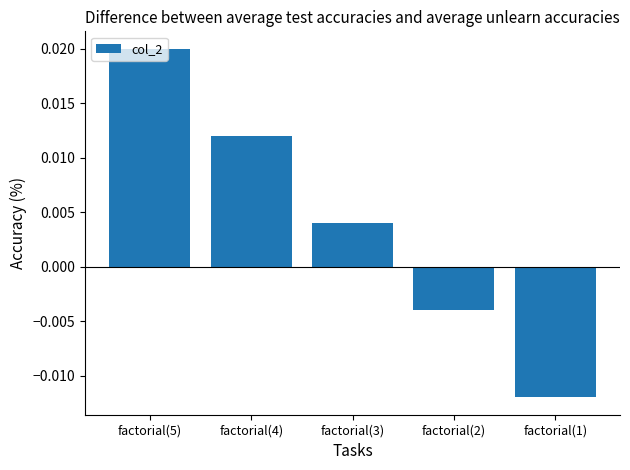

How many bars are there in total?

5